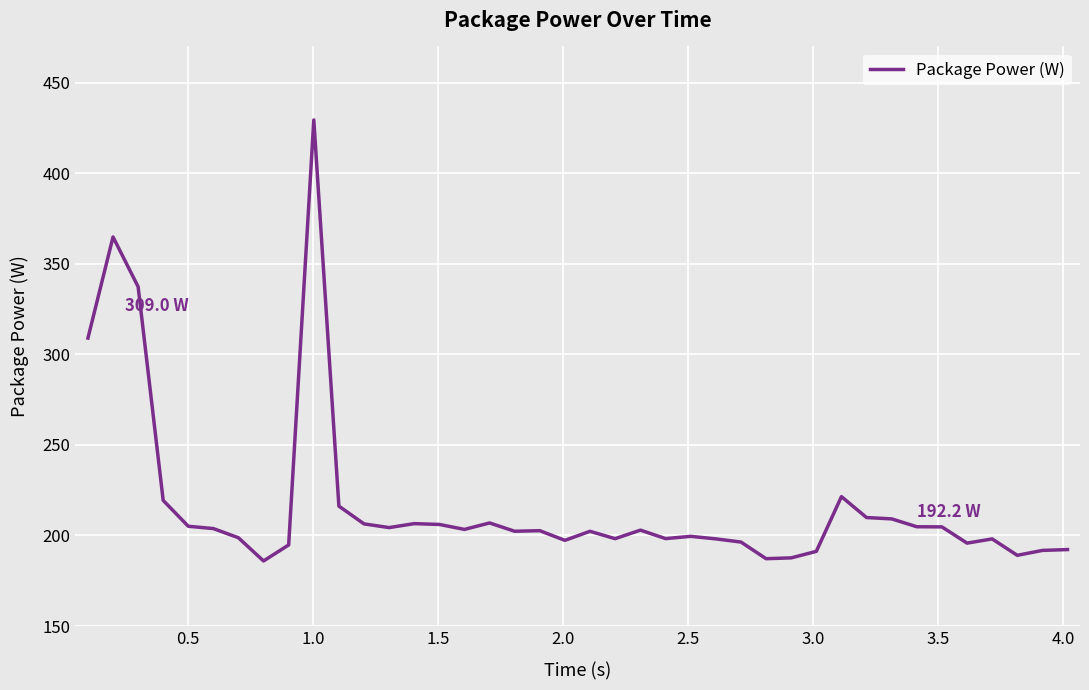

What is the greatest value displayed?

429.4